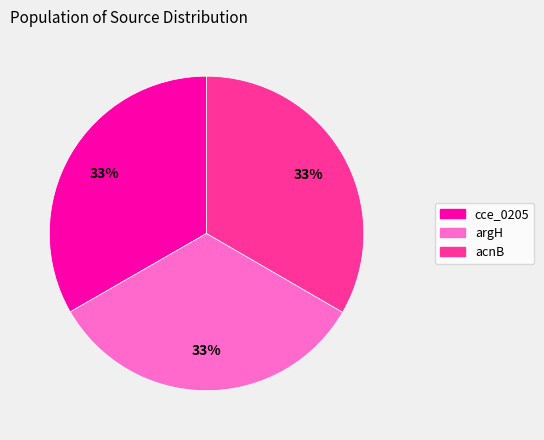

To the nearest percent, what percentage of the pie is argH?

33%